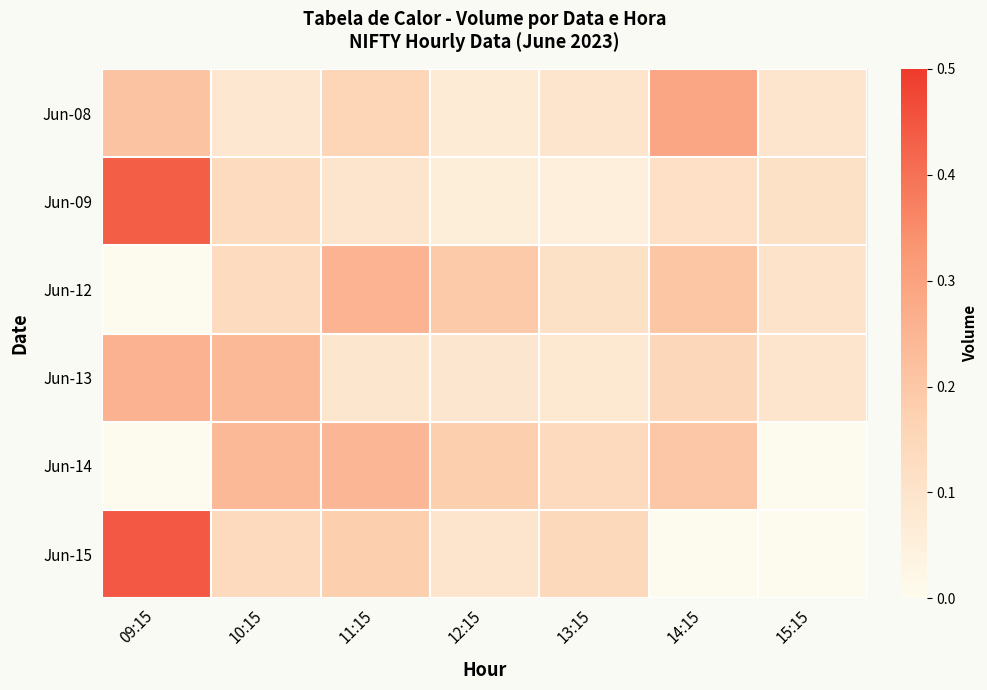

What is the total value across all series at 12:15?

0.7